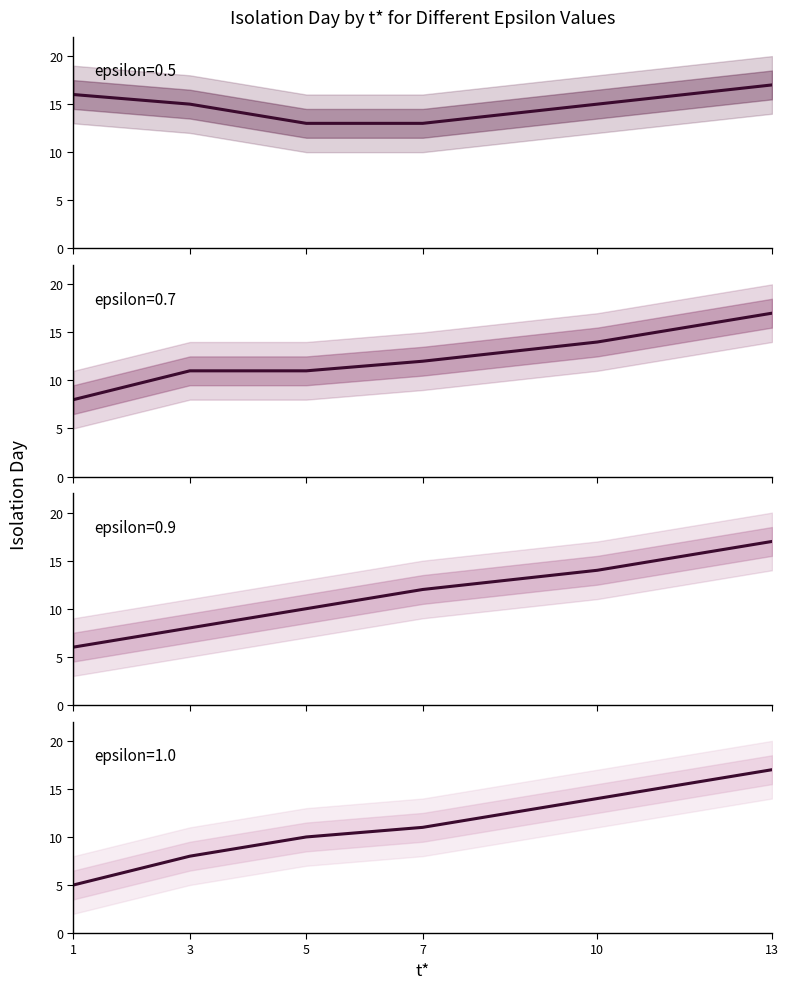

Is this an area chart (filled region under the line)?

No